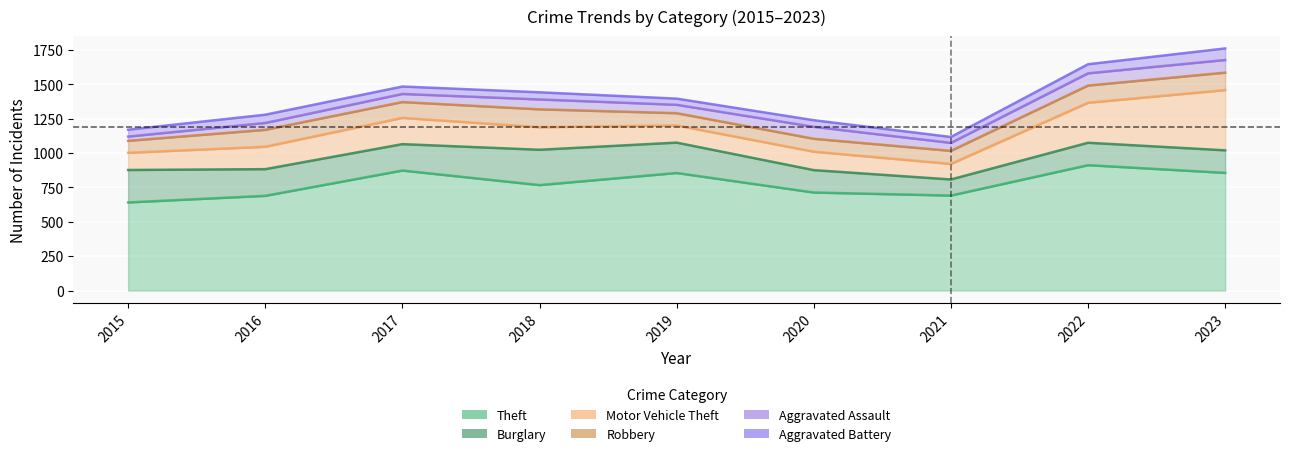

What is the difference between the second highest and minimum values in the Motor Vehicle Theft series?

178